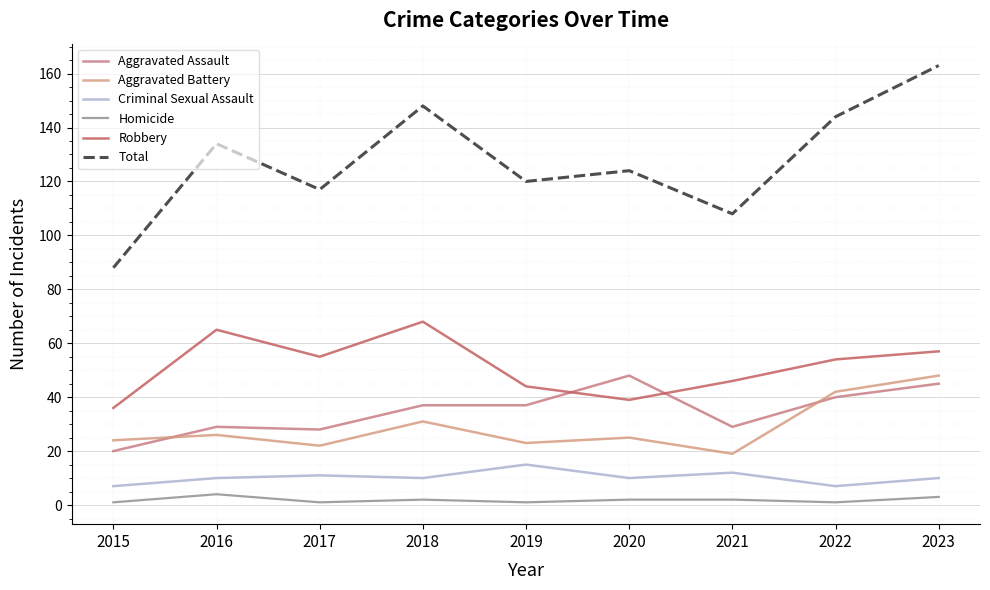

Where is the first local minimum for Aggravated Battery?

2017